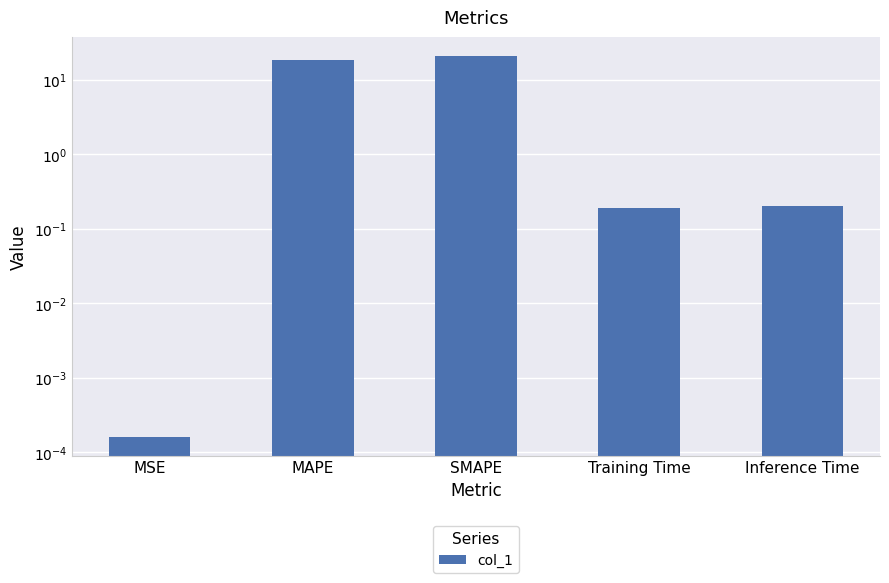

What is the change in value from MSE to Training Time?

+0.2